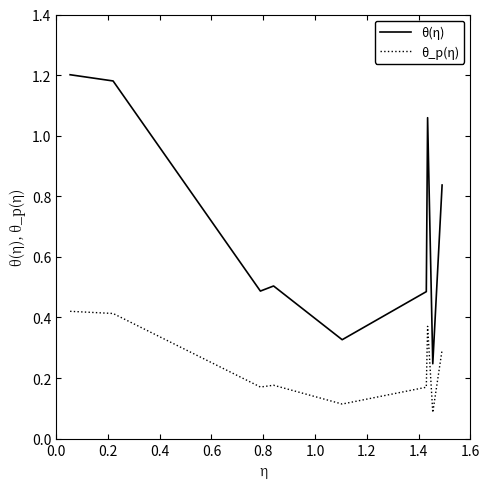

What is the difference between the maximum and minimum values in the θ(η) series?

1.0